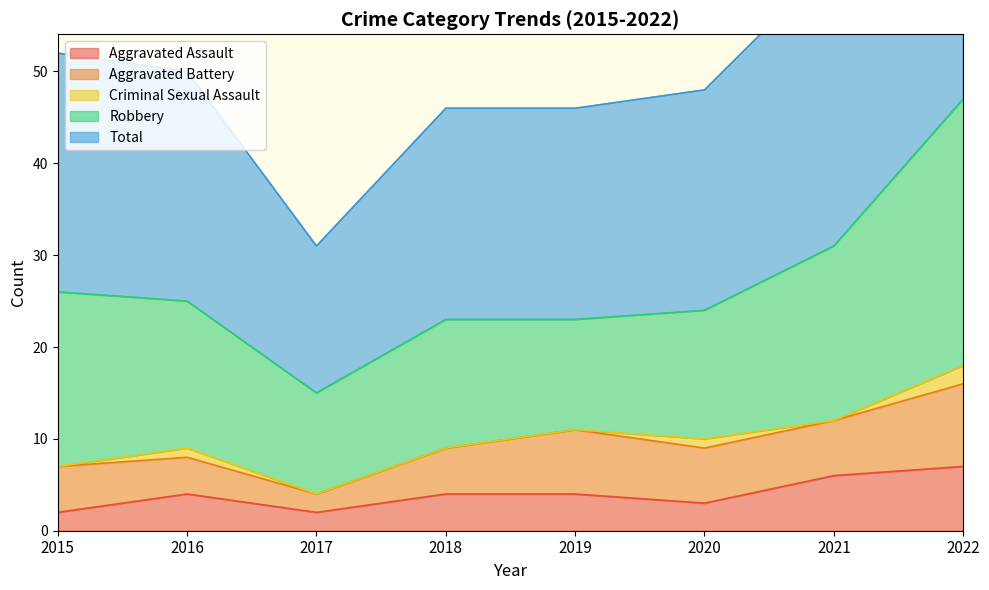

Is it true that Aggravated Assault equals 7 at 2018?

False